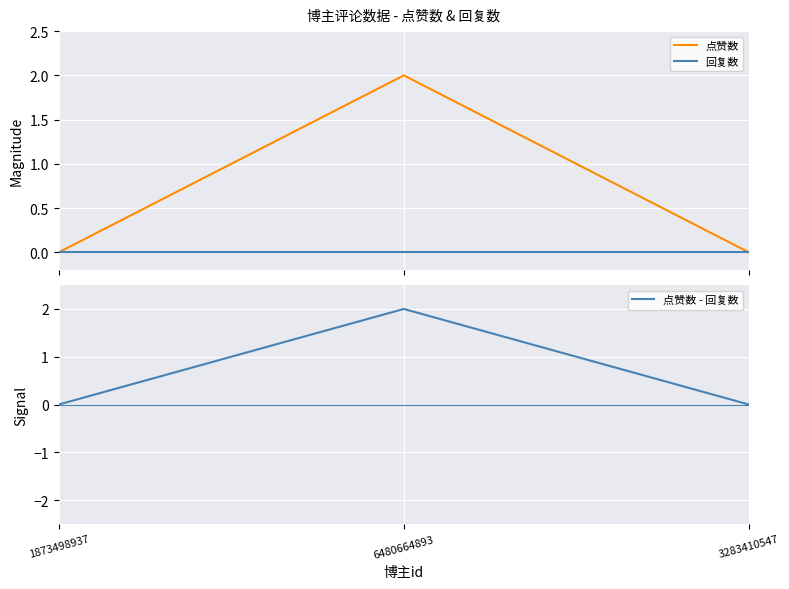

True or false: 点赞数 - 回复数 has a value of 2 at 6480664893.

True